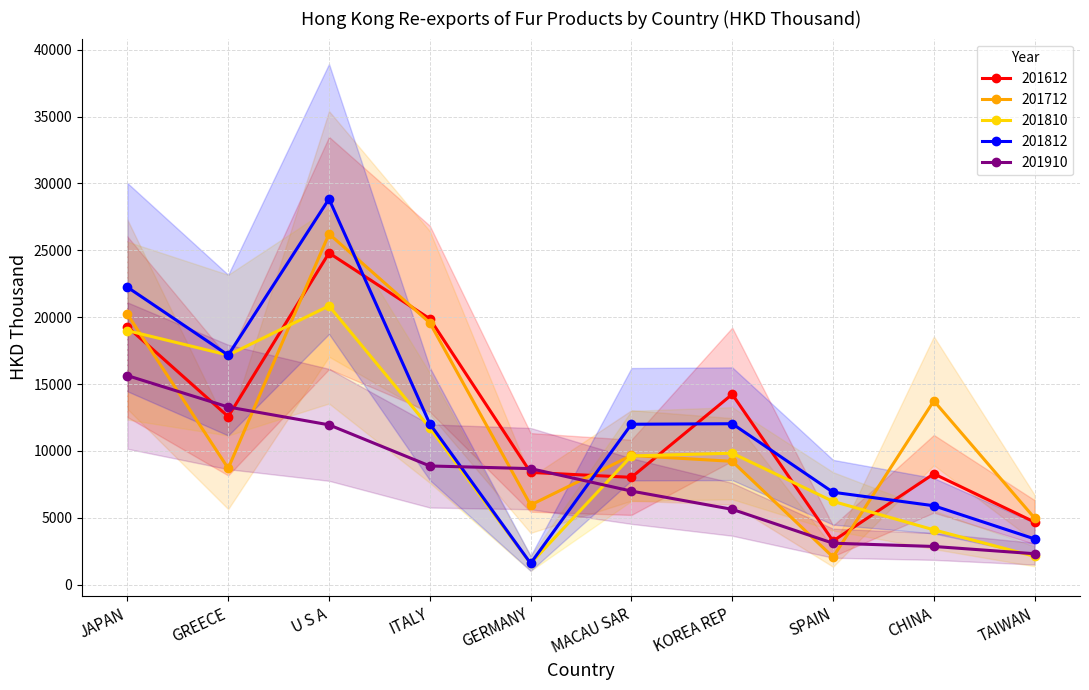

Which series has the largest range (max minus min)?

201812